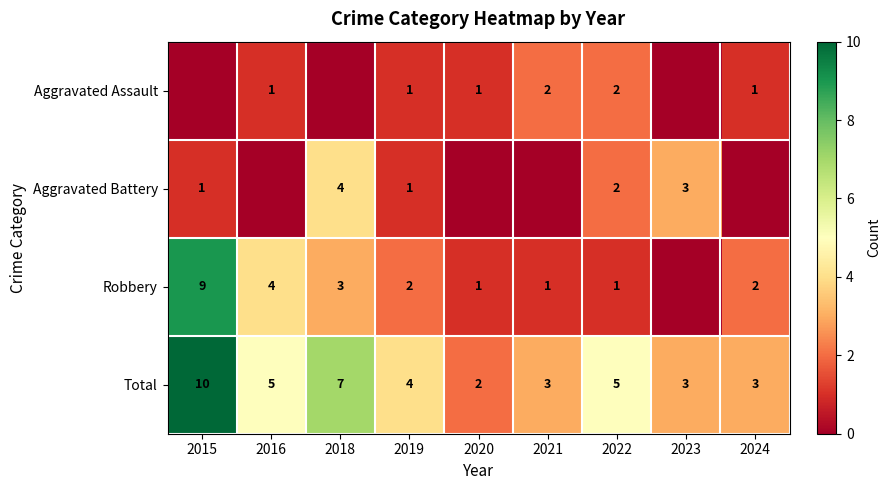

Is the value of Robbery at 2024 greater than the value of Total at 2018?

No